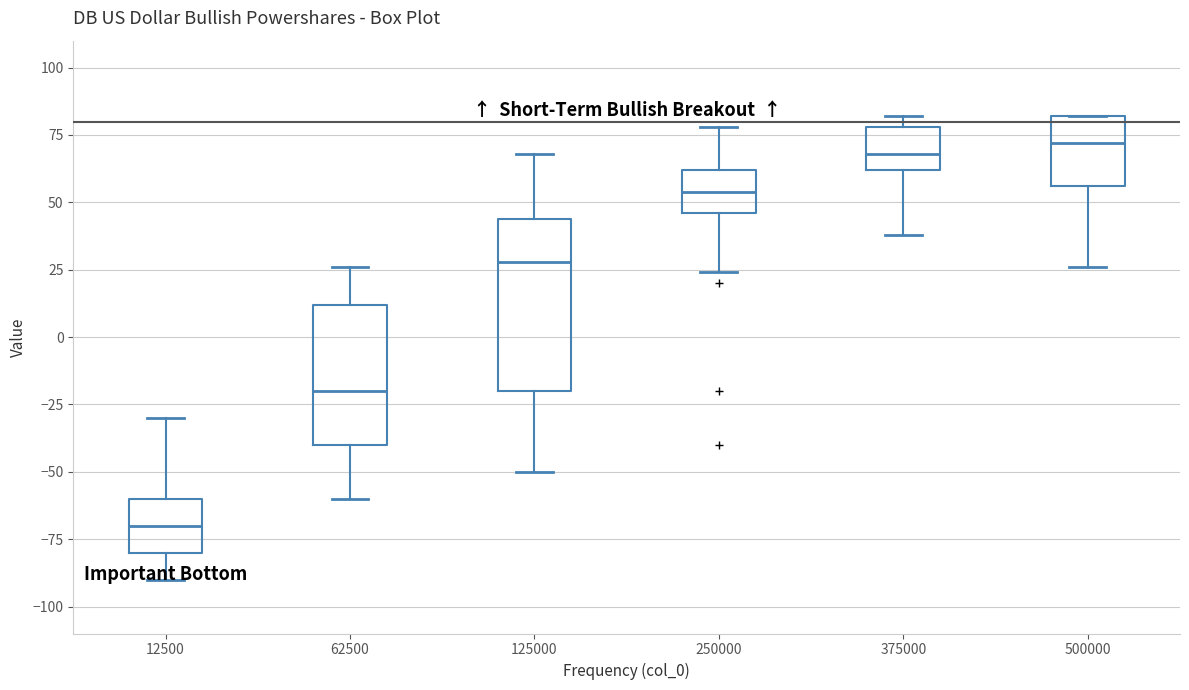

Where is the lower edge of the box at x = 375000 on the y-axis? The values are not printed on the chart, so give them approximately, as read against the axis.

60